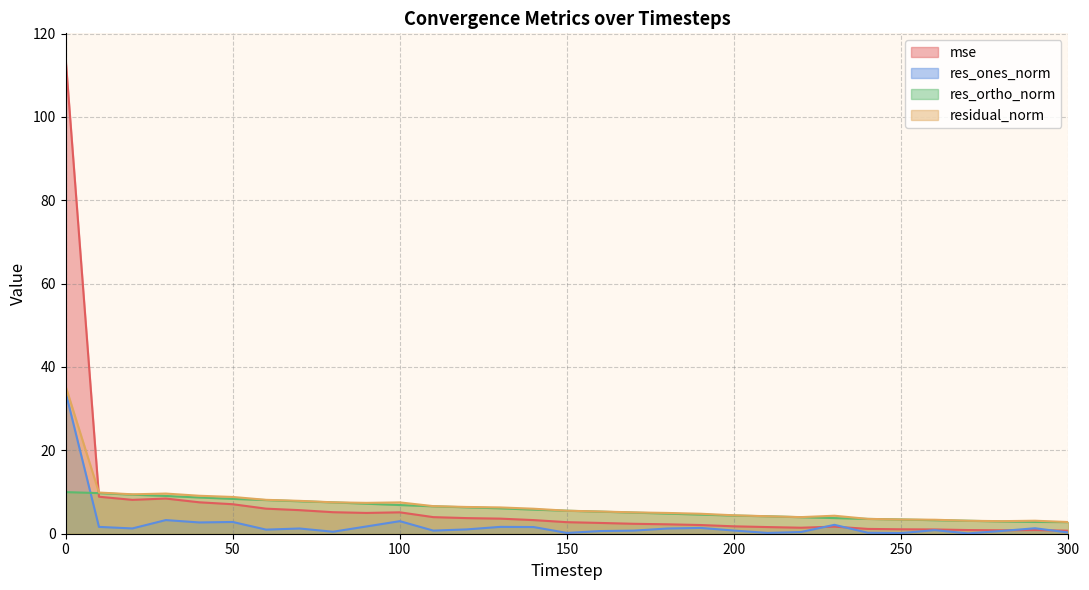

True or false: mse has a value of 1.0 at 260.

True